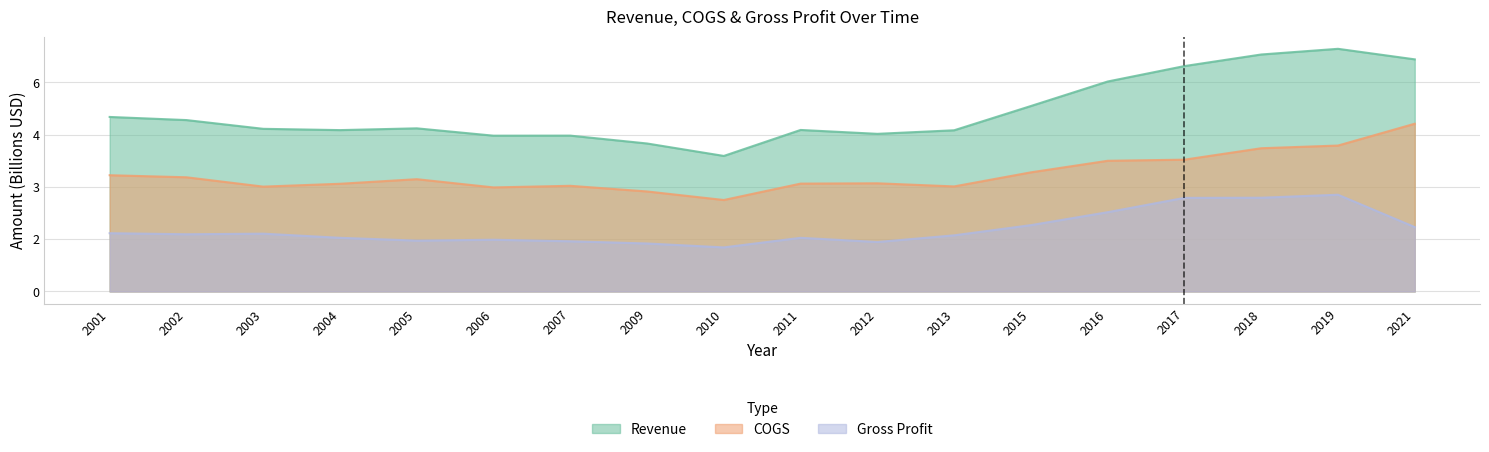

Is it true that Gross Profit equals 4.7 at 2018?

False